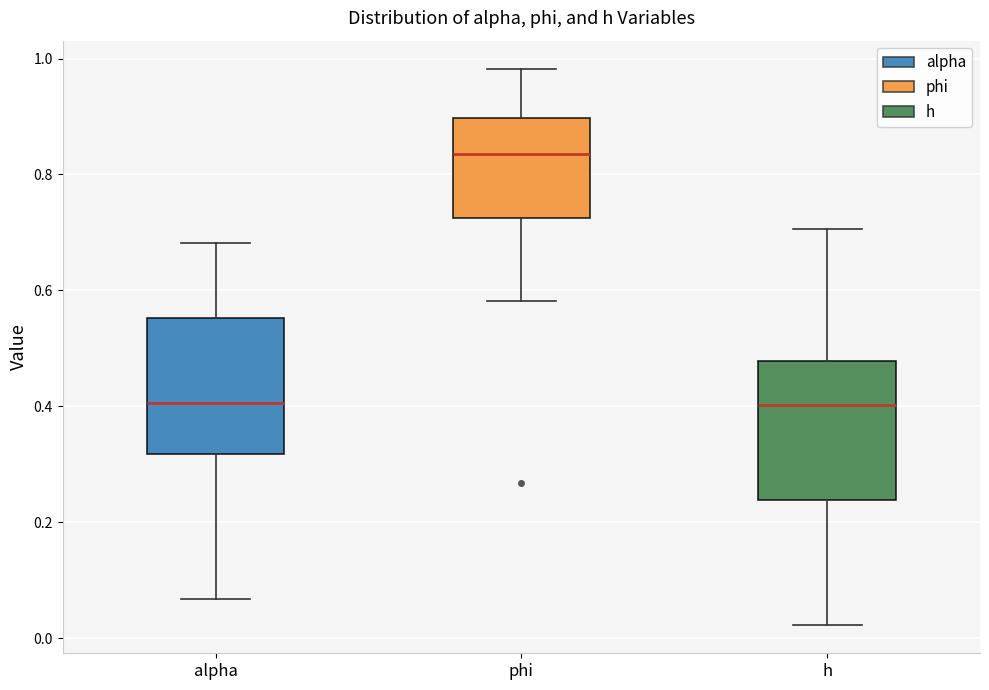

Reading left to right, transcribe this box plot: for each box, give where its median line is, the range the box spans, and where its two whiskers end, as read against the y-axis. The values are not printed on the chart, so give them approximately, as read against the axis.

alpha: median 0.40, box 0.32 to 0.56, whiskers 0.06 to 0.68
phi: median 0.84, box 0.72 to 0.90, whiskers 0.58 to 0.98
h: median 0.40, box 0.24 to 0.48, whiskers 0.02 to 0.70